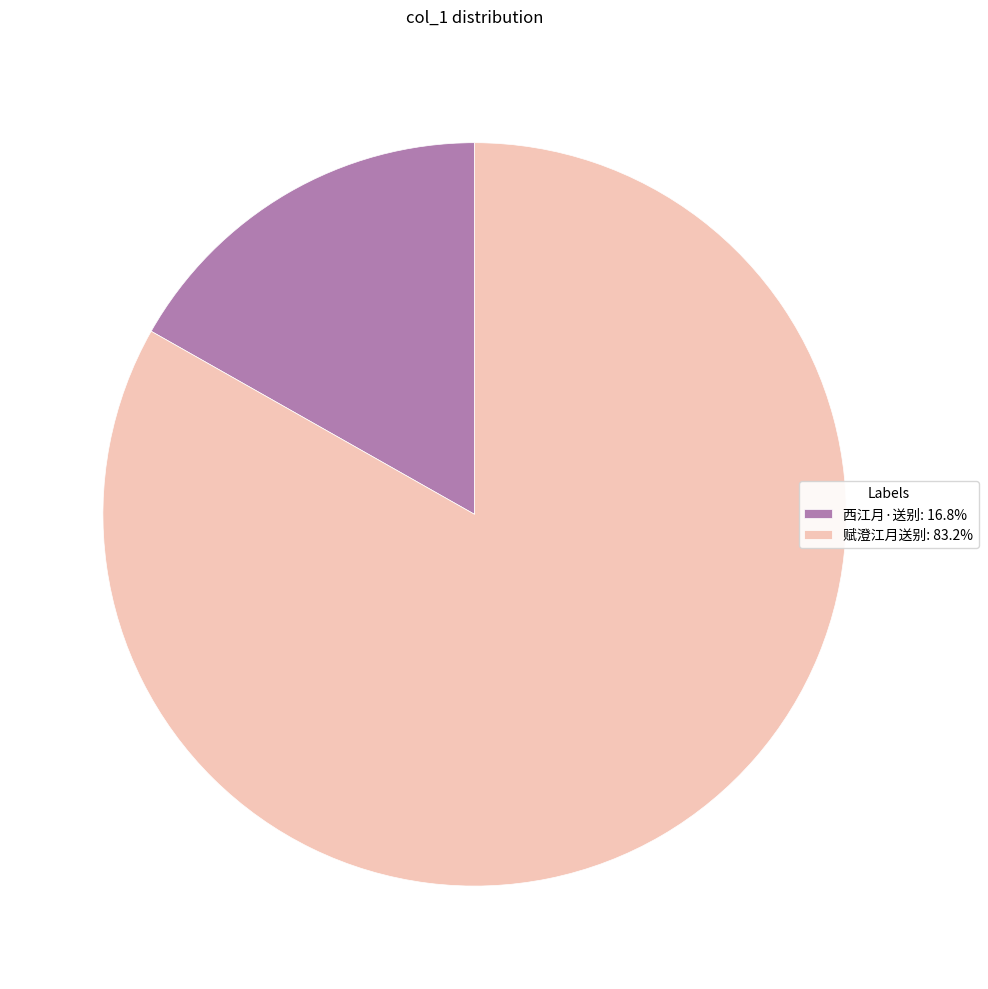

What is the ratio of the value at 赋澄江月送别 to the value at 西江月·送别?

5.0